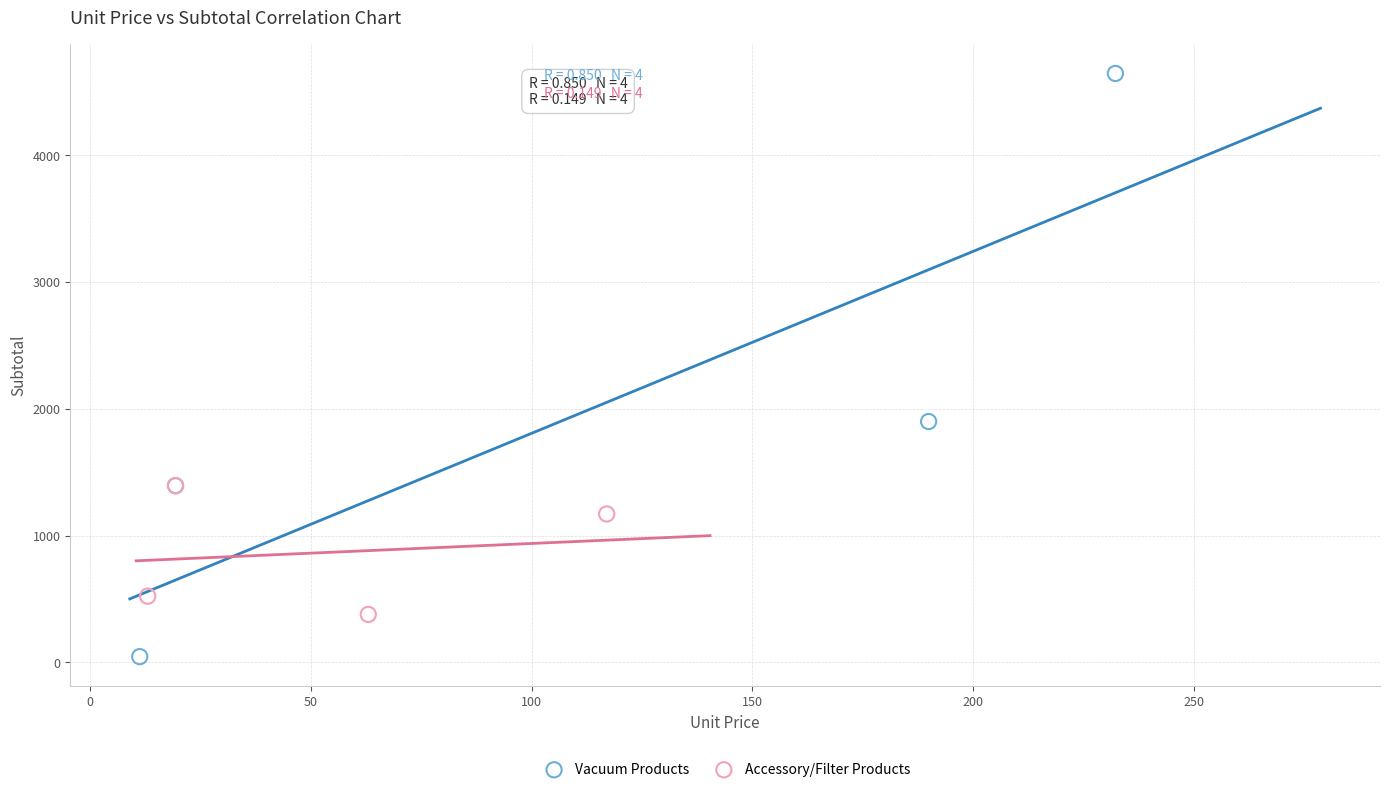

What are all the series names shown in the legend?

Vacuum Products, Accessory/Filter Products